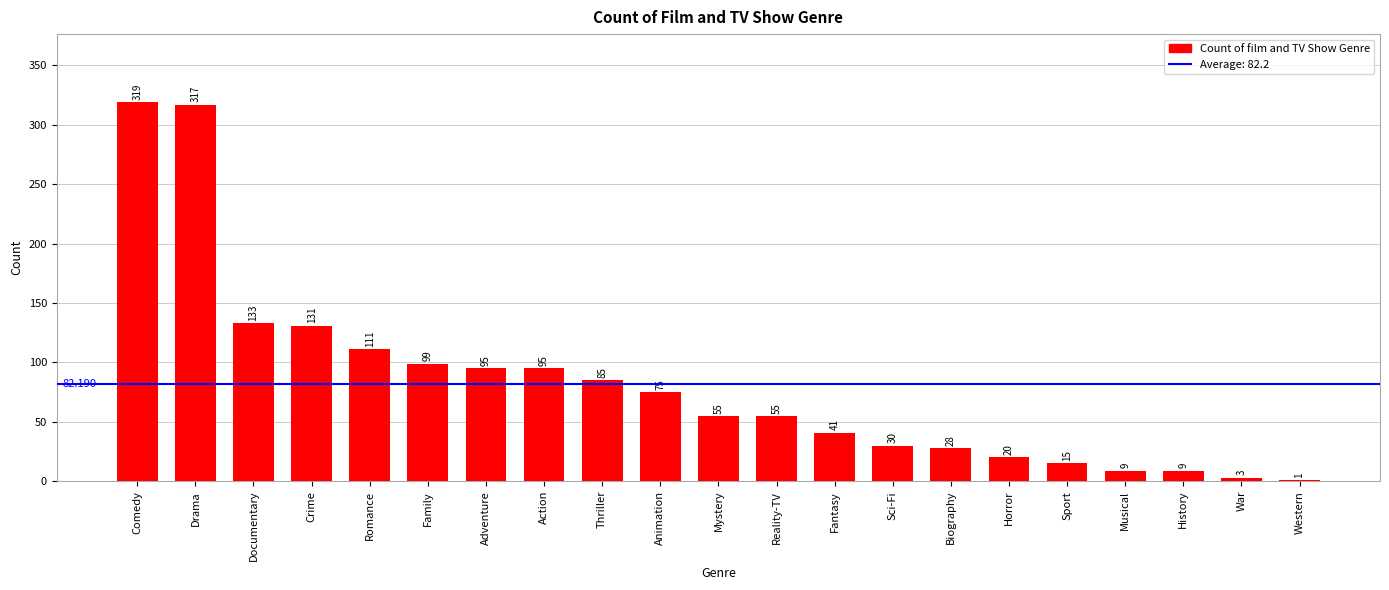

How many categories are shown in the chart?

21